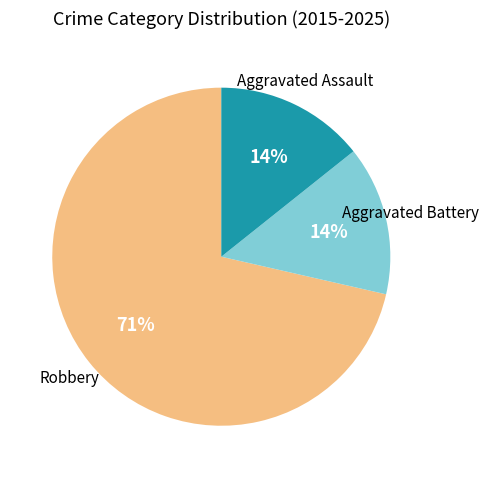

Is there a majority slice in this chart?

Yes